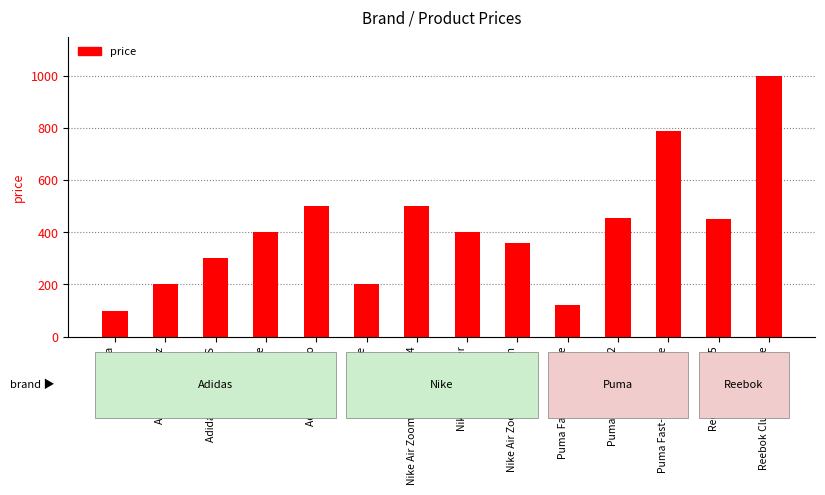

The chart shows a value of 829 at Adidas Ozweego. True or false?

False